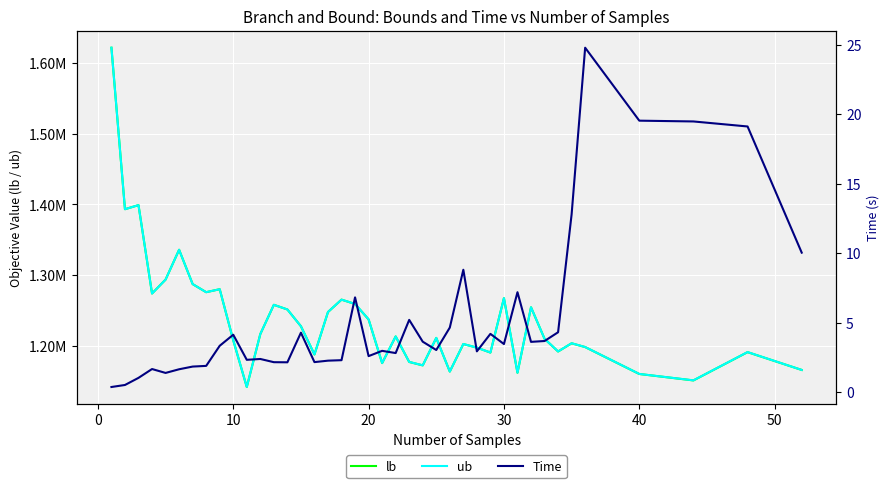

Which series has the largest range (max minus min)?

lb